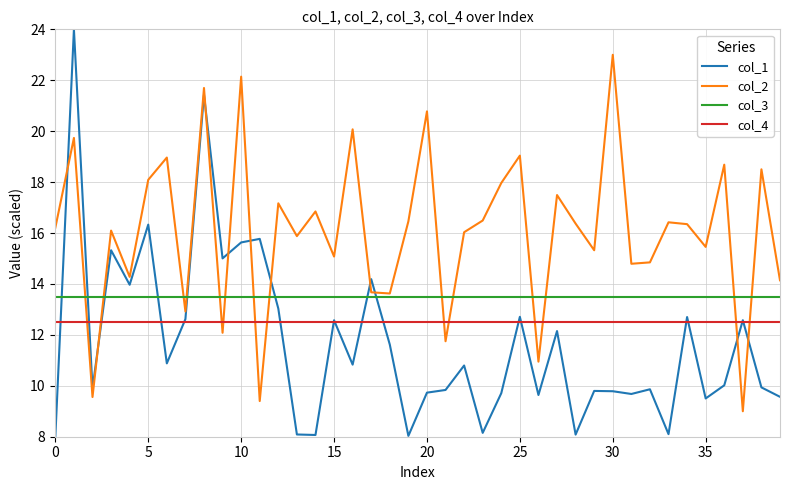

How many distinct data groups are displayed?

4